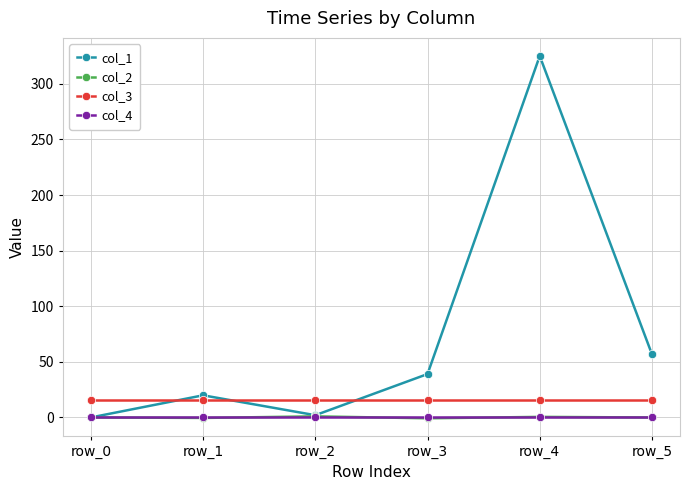

Which series has the widest spread of values?

col_1